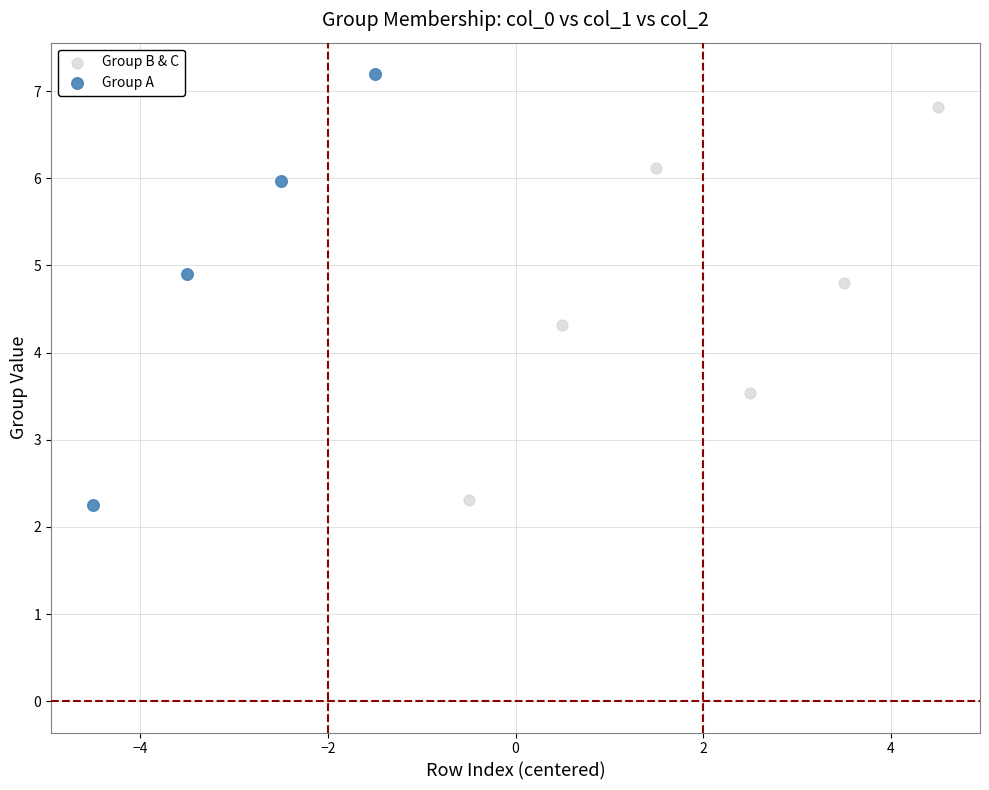

What are all the series names shown in the legend?

Group B & C, Group A